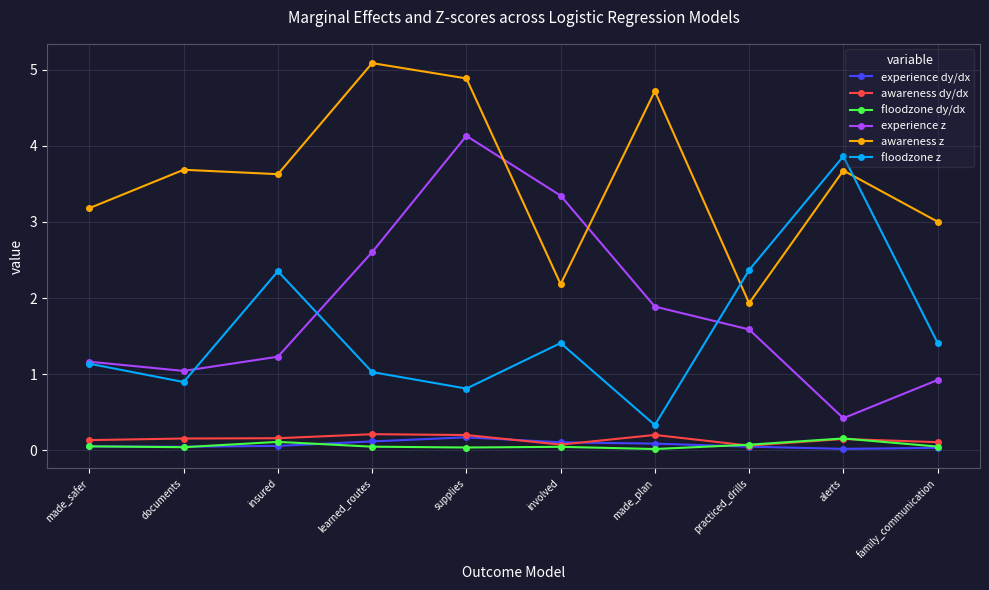

What is the difference between the maximum and second lowest values in the awareness dy/dx series?

0.1